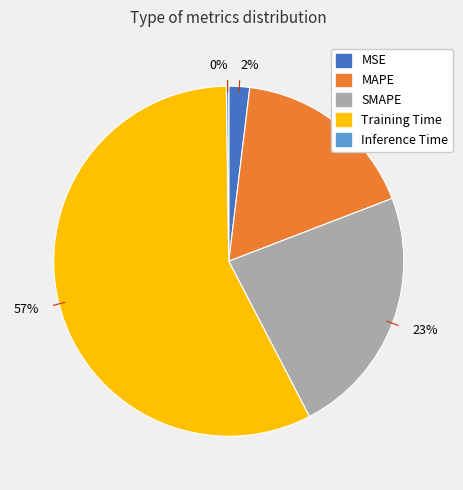

Does any single category account for the majority?

Yes